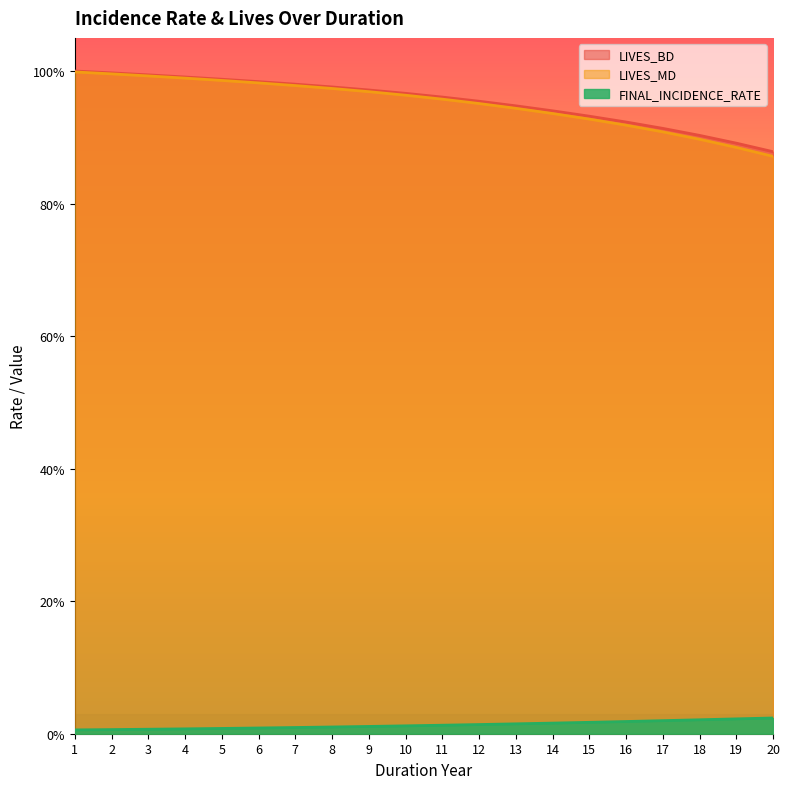

At which category is the sum across all series the highest?

1